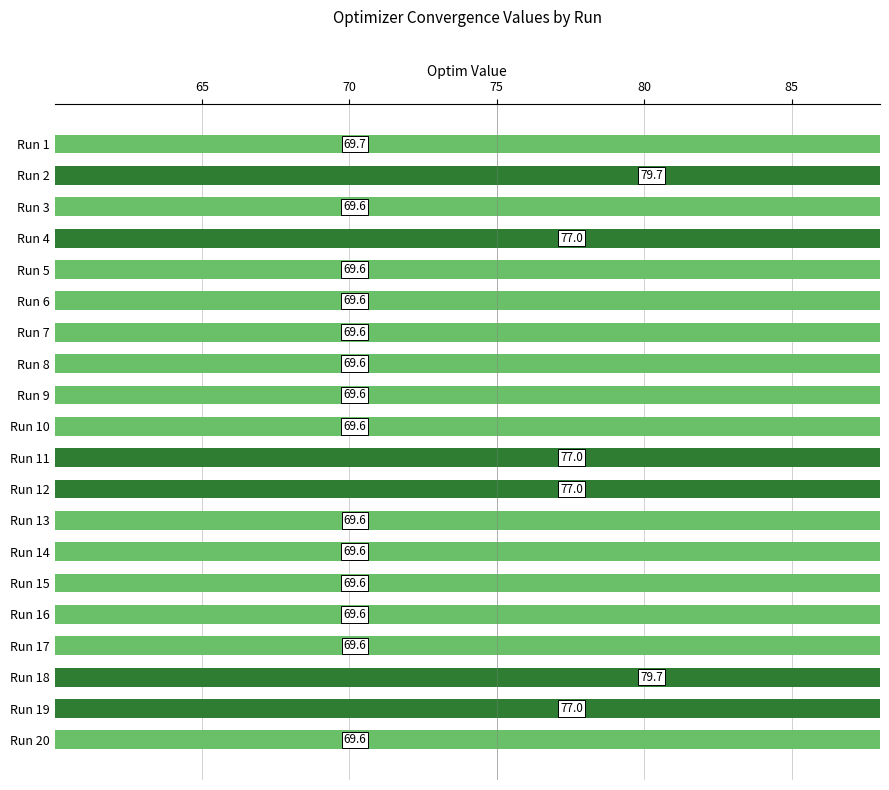

The value at Run 15 is 69.6. True or false?

True